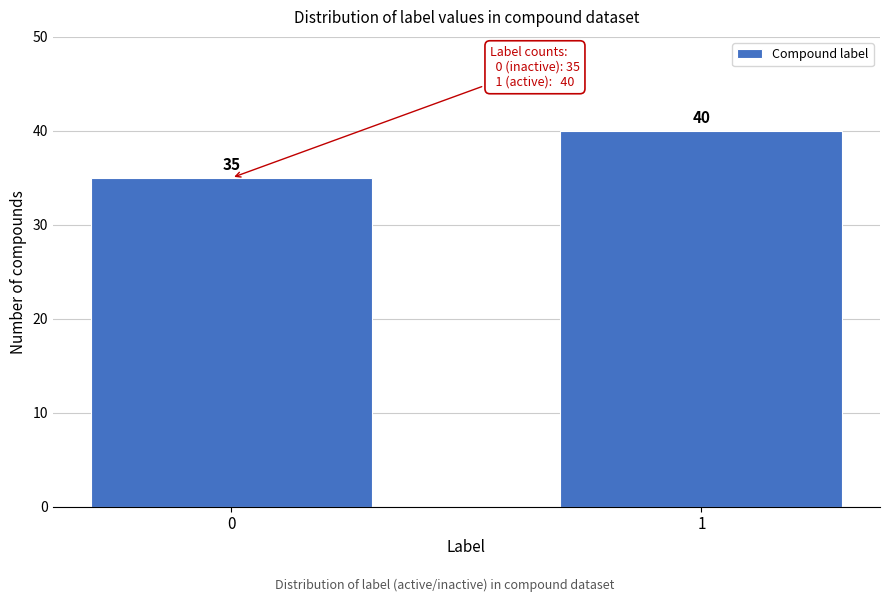

Reading left to right, transcribe all the data shown in this chart.

35	40